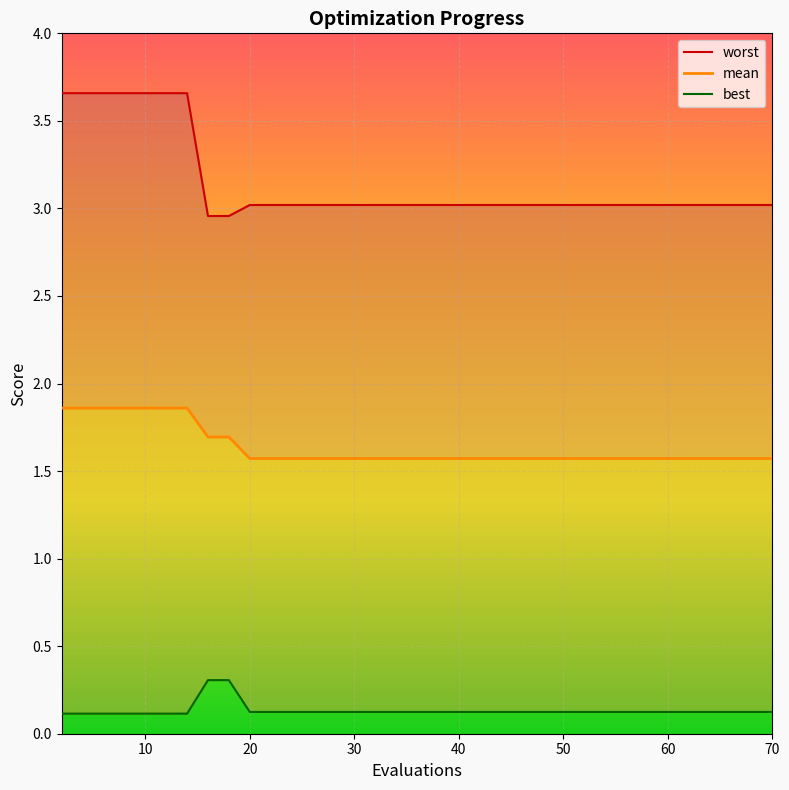

Reading left to right, extract all data points from this chart.

worst: 3.7	3.7	3.7	3.7	3.7	3.7	3.7	3.0	3.0	3.0	3.0	3.0	3.0	3.0	3.0	3.0	3.0	3.0	3.0	3.0	3.0	3.0	3.0	3.0	3.0	3.0	3.0	3.0	3.0	3.0	3.0	3.0	3.0	3.0	3.0	3.0	3.0	3.0	3.0	3.0
mean: 1.9	1.9	1.9	1.9	1.9	1.9	1.9	1.7	1.7	1.6	1.6	1.6	1.6	1.6	1.6	1.6	1.6	1.6	1.6	1.6	1.6	1.6	1.6	1.6	1.6	1.6	1.6	1.6	1.6	1.6	1.6	1.6	1.6	1.6	1.6	1.6	1.6	1.6	1.6	1.6
best: 0.1	0.1	0.1	0.1	0.1	0.1	0.1	0.3	0.3	0.1	0.1	0.1	0.1	0.1	0.1	0.1	0.1	0.1	0.1	0.1	0.1	0.1	0.1	0.1	0.1	0.1	0.1	0.1	0.1	0.1	0.1	0.1	0.1	0.1	0.1	0.1	0.1	0.1	0.1	0.1